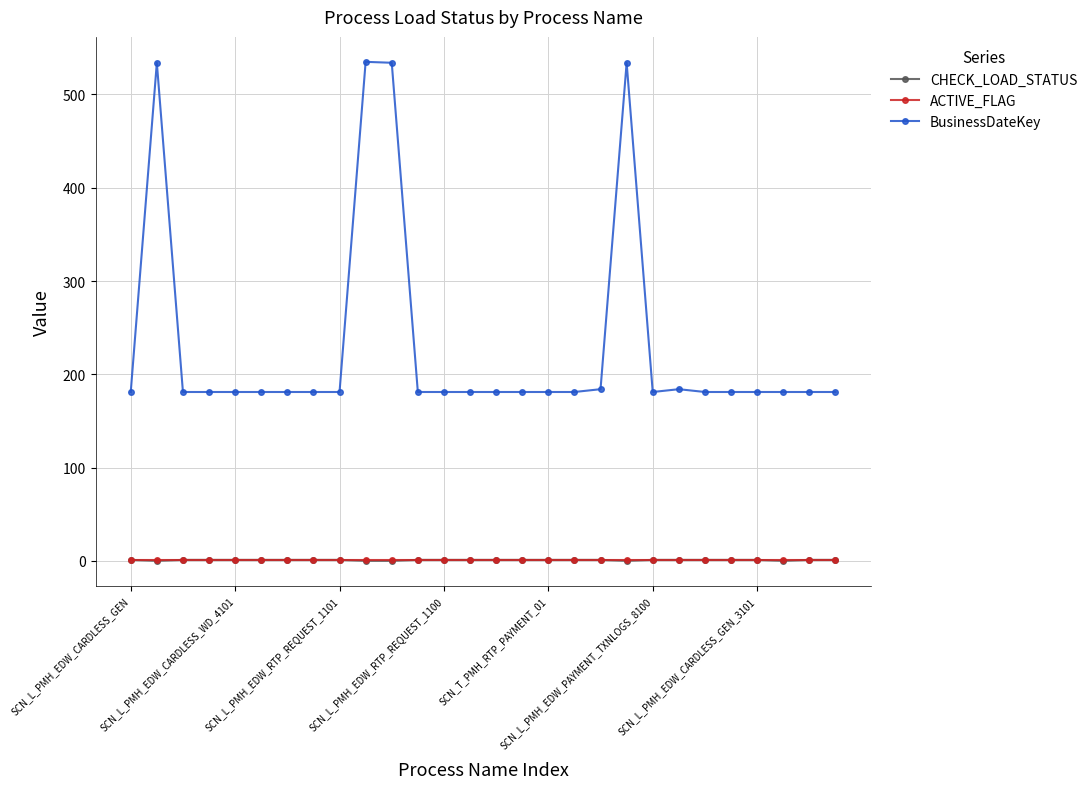

True or false: BusinessDateKey has more than 2 interior local peaks.

True